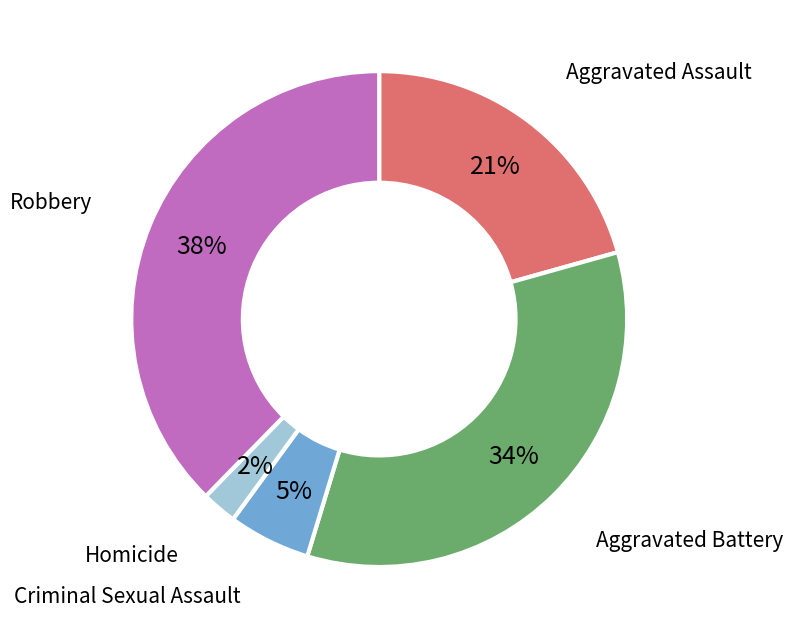

Does any single category account for the majority?

No